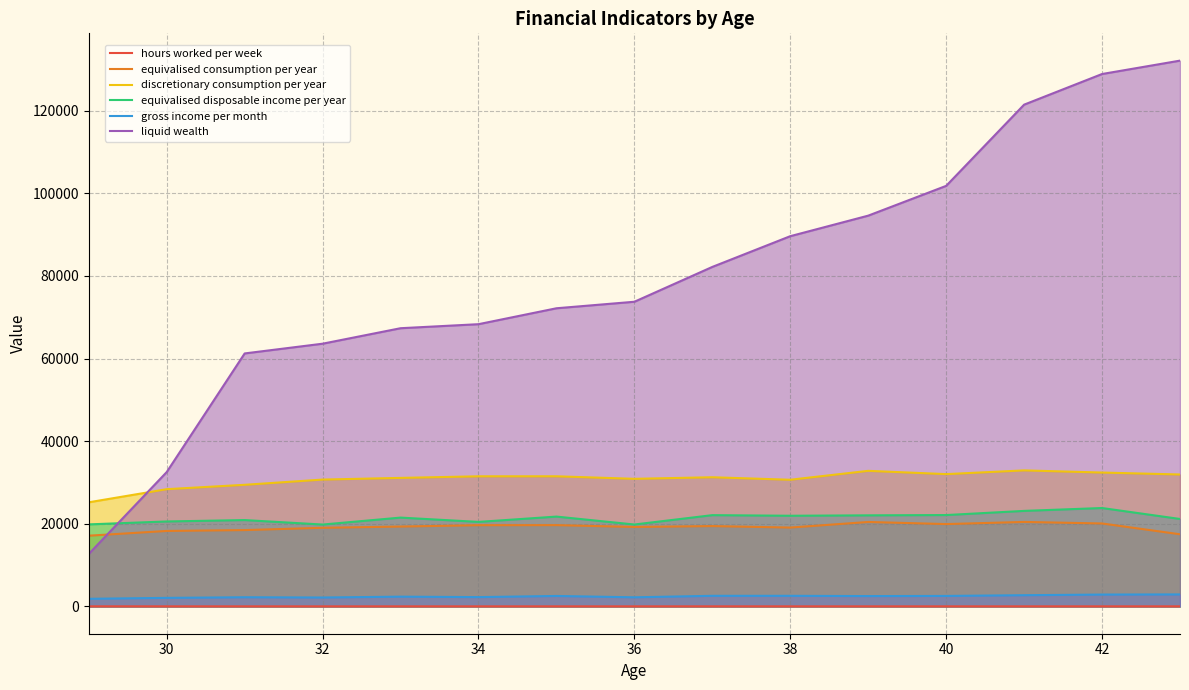

Which series has the largest total across all categories?

liquid wealth